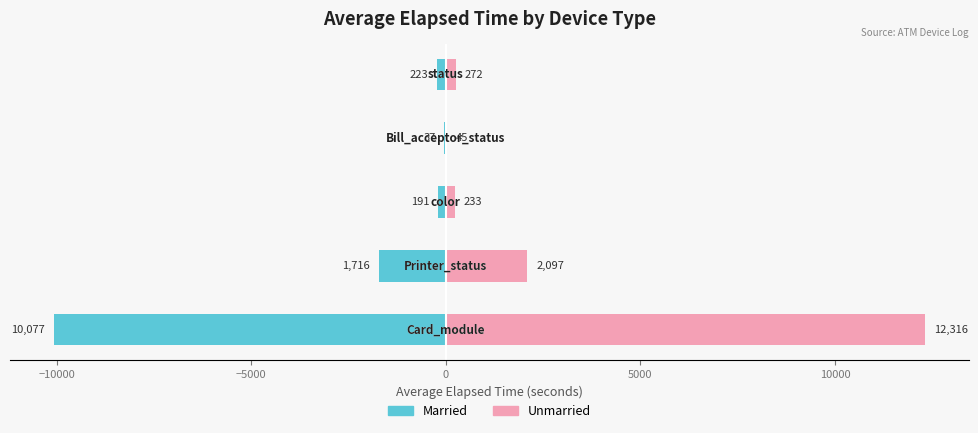

What is the maximum value shown in the chart?

12315.7